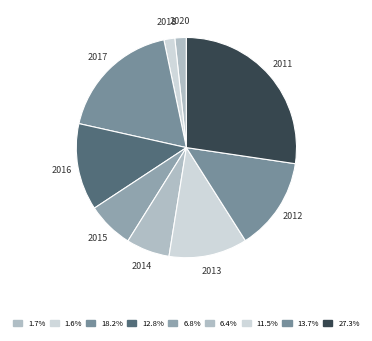

Between 2013 and 2017, which is larger?

2017